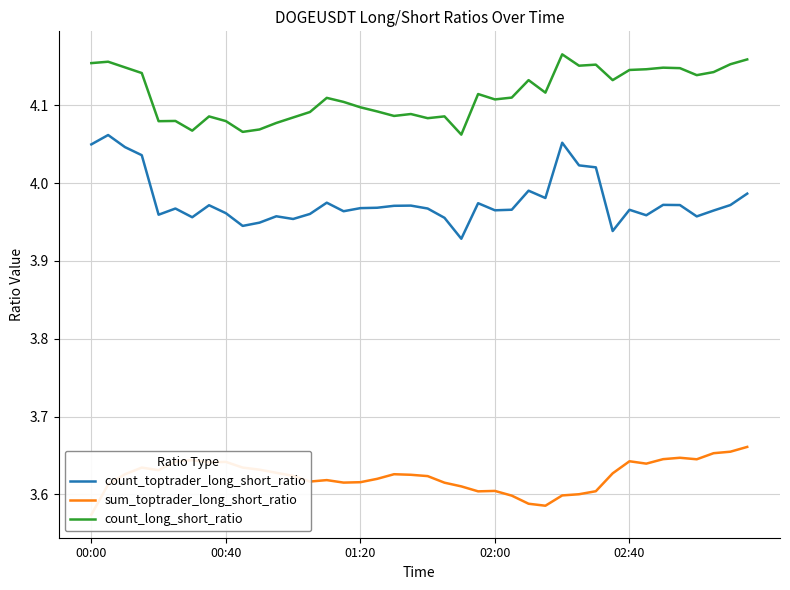

True or false: count_long_short_ratio and sum_toptrader_long_short_ratio cross at least once.

False